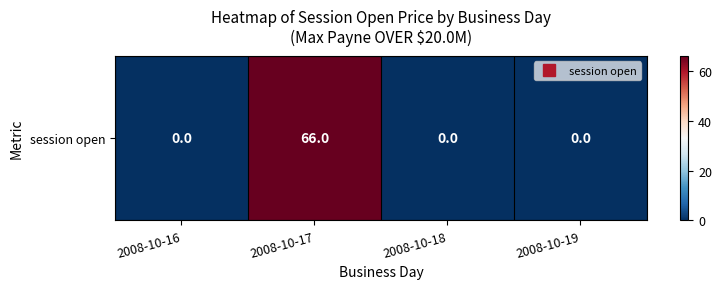

What is the sum of all values?

66